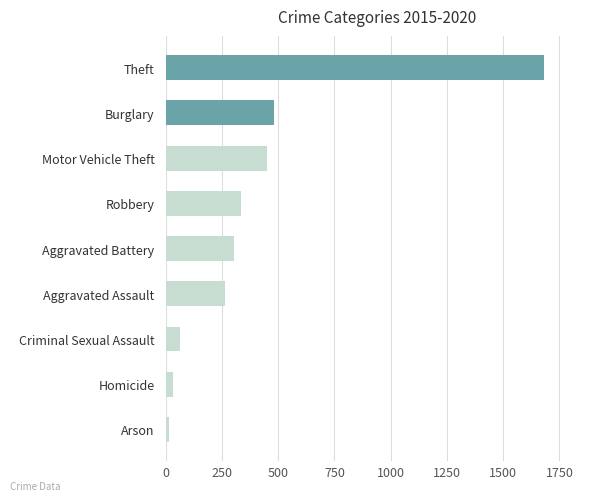

What is the approximate value at Motor Vehicle Theft?

448